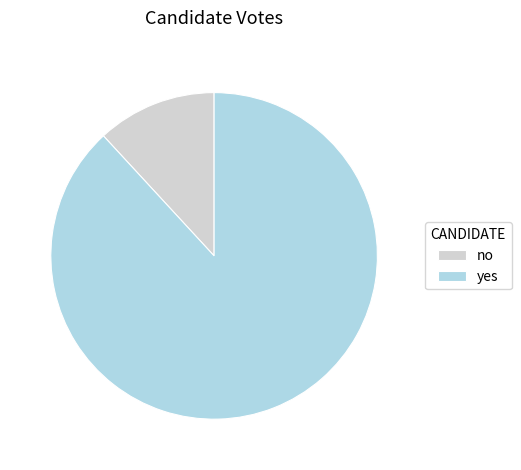

Between no and yes, which is larger?

yes